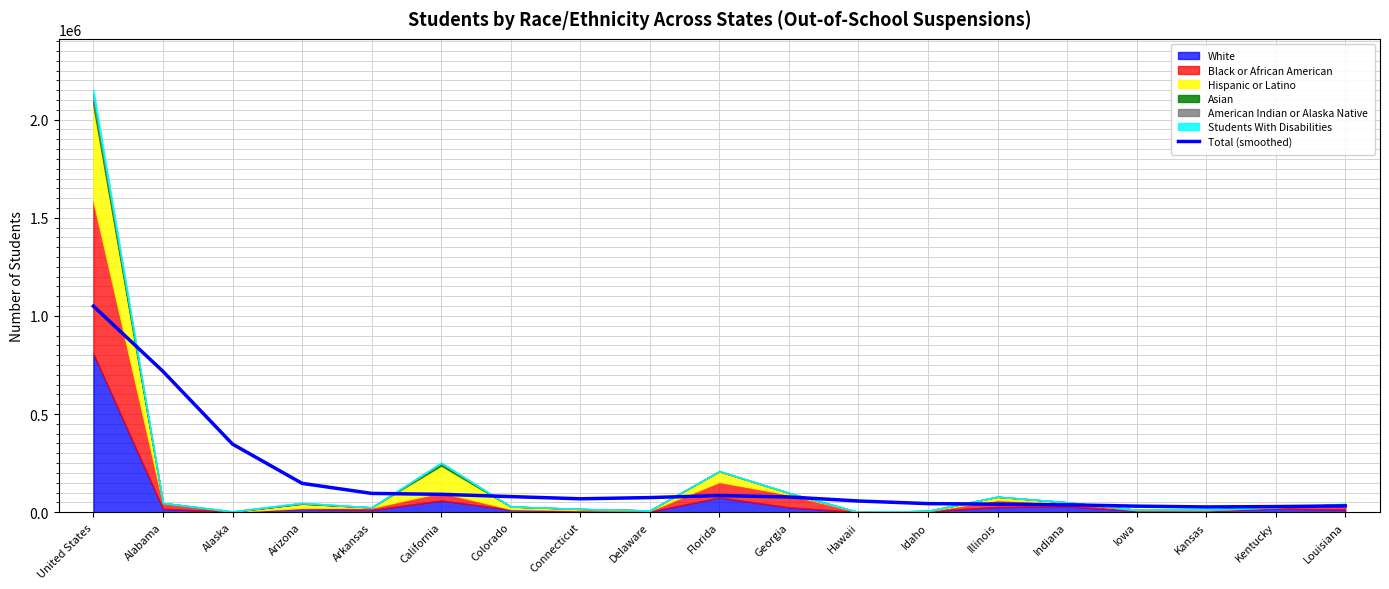

What is the change in value from Arkansas to Delaware?

-21295.6